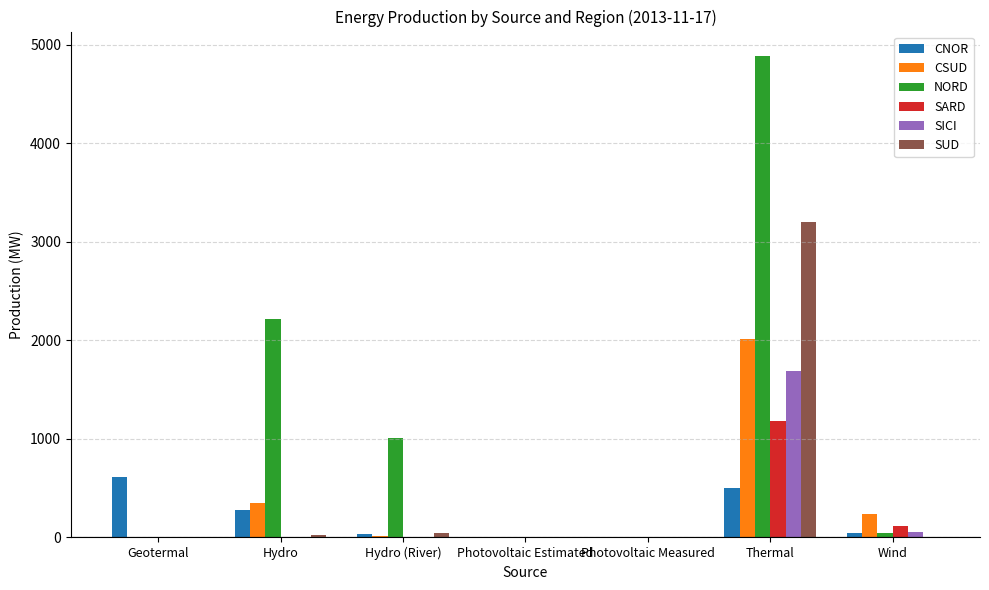

Which series has the largest total across all categories?

NORD